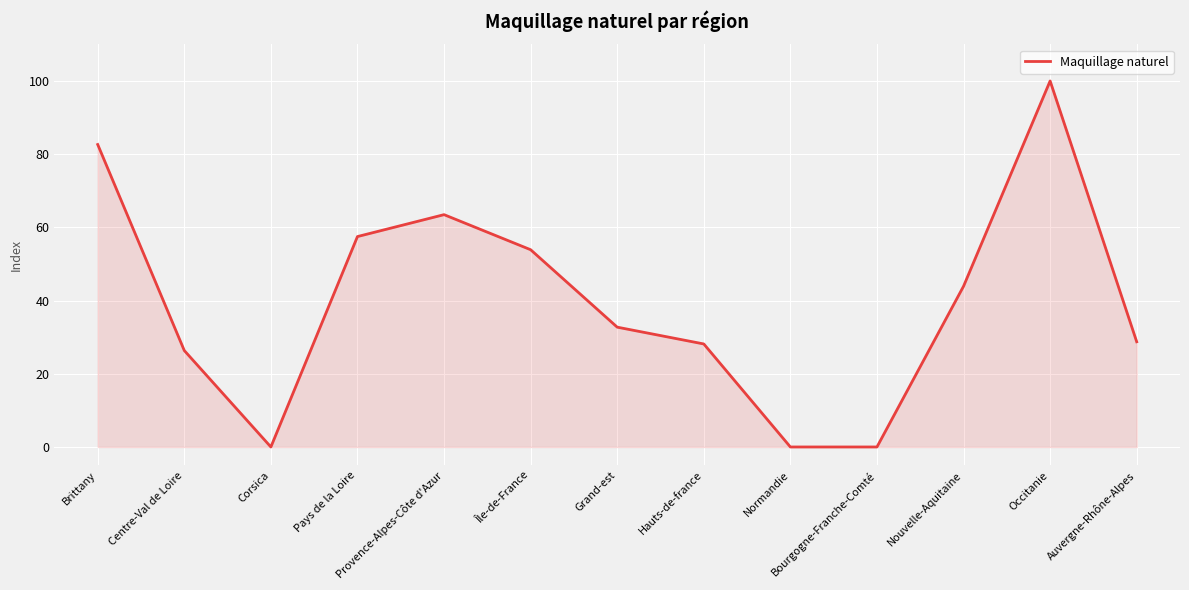

The value at Pays de la Loire is 57.5. True or false?

True